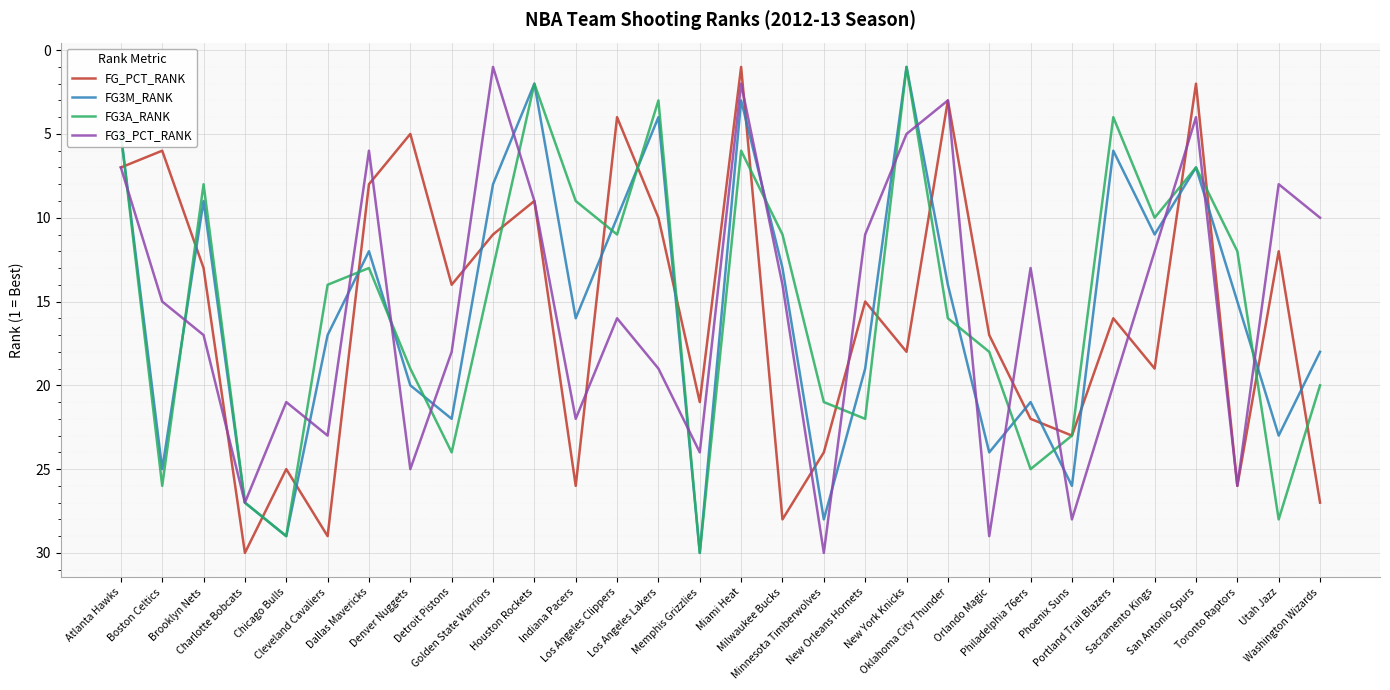

True or false: FG3M_RANK and FG_PCT_RANK intersect in this chart.

True